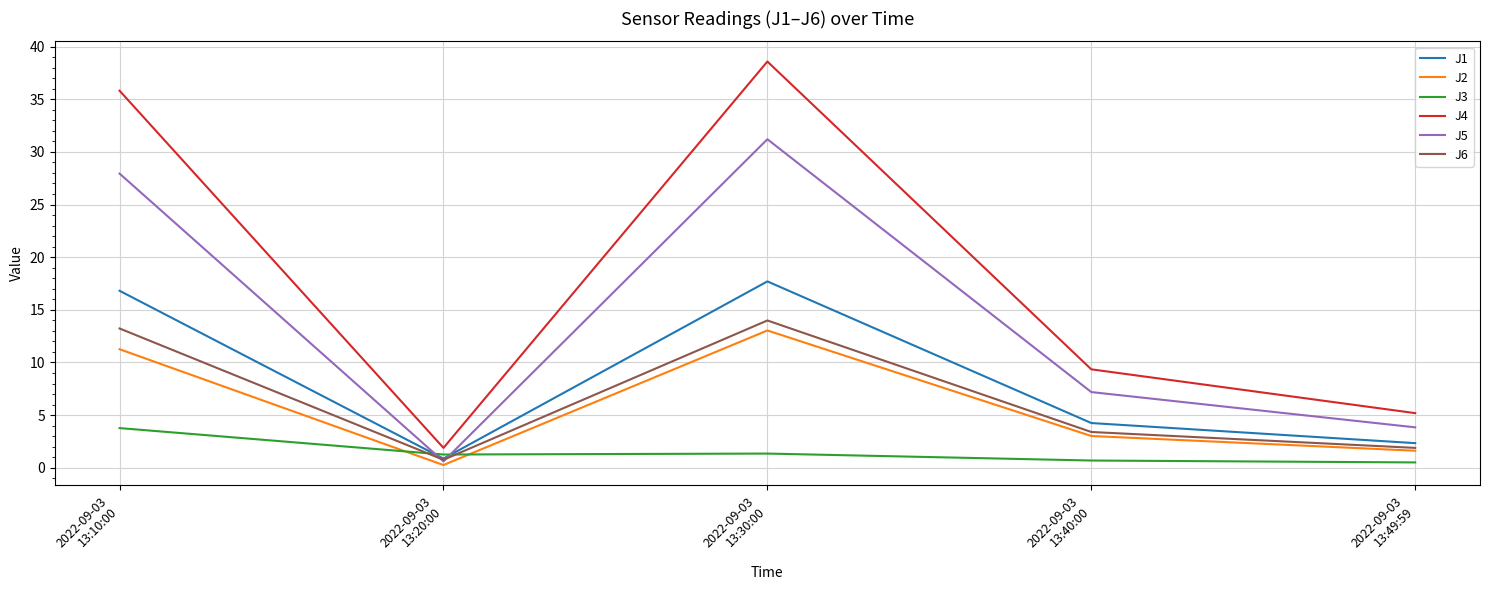

True or false: J2 and J4 cross at least once.

False